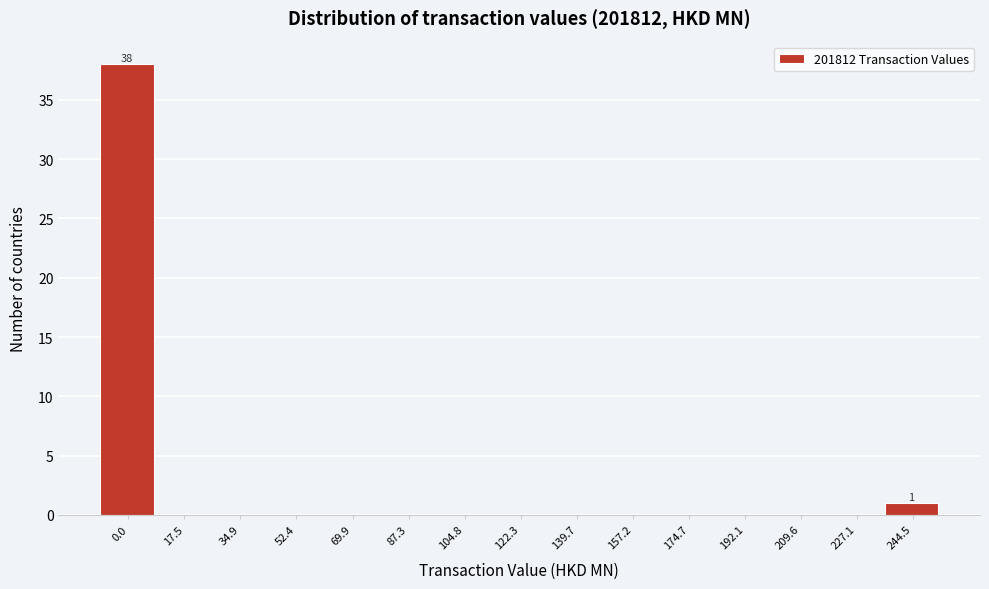

Reading left to right, transcribe all the data shown in this chart.

0.0=38	17.5=0	34.9=0	52.4=0	69.9=0	87.3=0	104.8=0	122.3=0	139.7=0	157.2=0	174.7=0	192.1=0	209.6=0	227.1=0	244.5=1